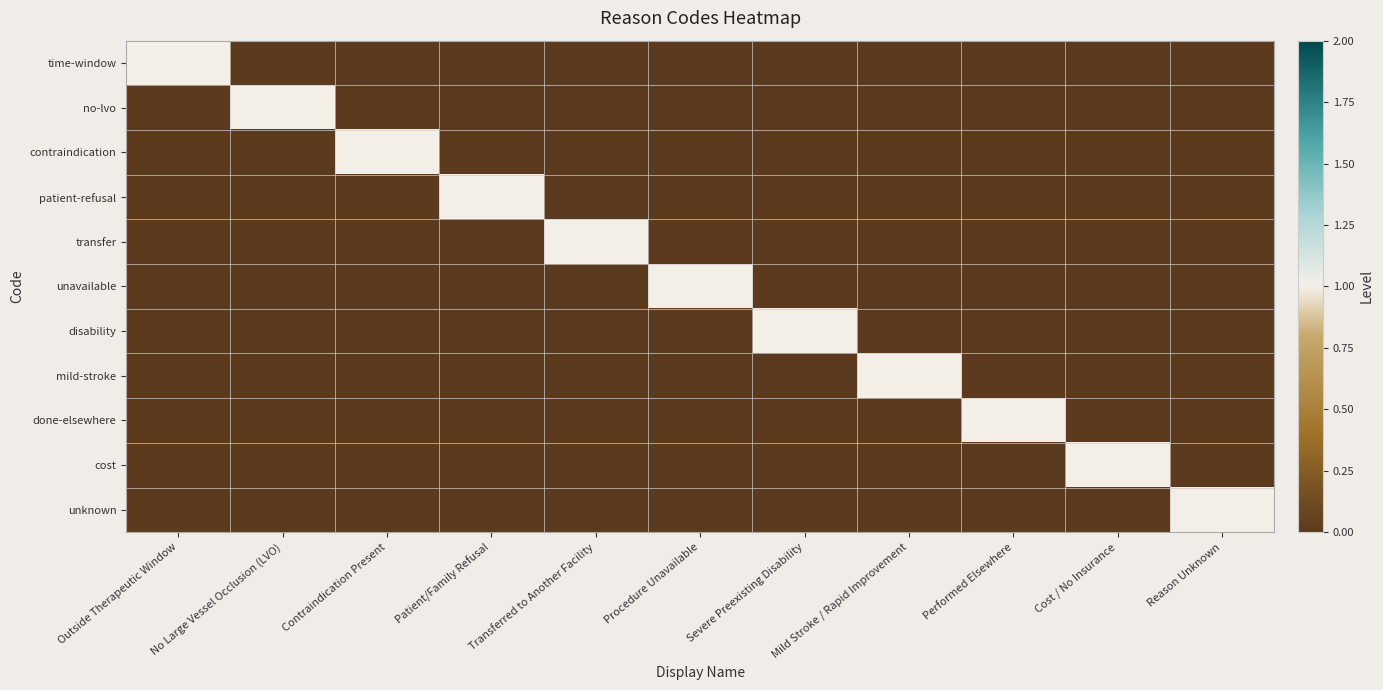

What is the total value across all series at Outside Therapeutic Window?

1